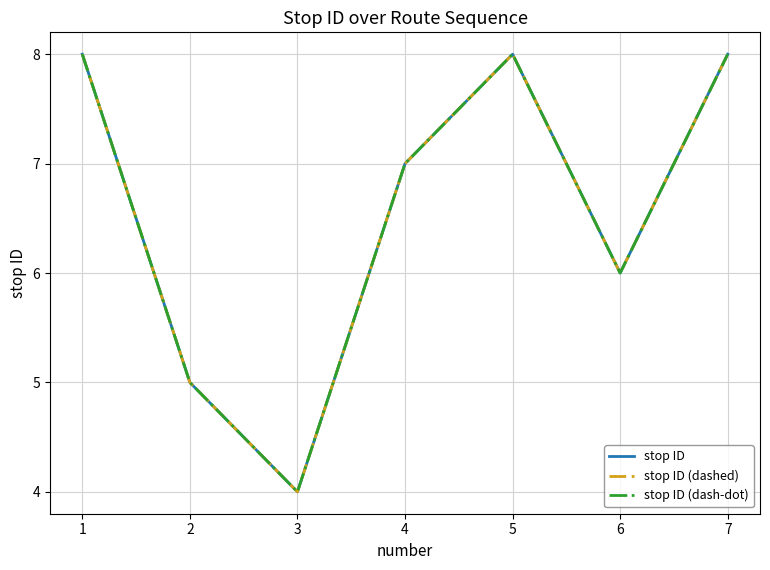

Does the chart have visible grid lines?

Yes